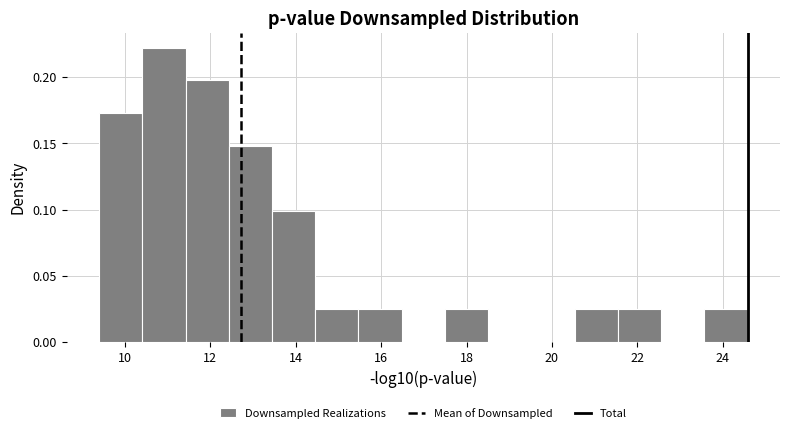

Reading left to right, transcribe this chart: for each bar, give the range it covers on the x-axis and its height. Neither the bar edges nor the heights are printed on the chart, so give them approximately, as read against the axes.

9.4 to 10.4: 0.175
10.4 to 11.4: 0.220
11.4 to 12.4: 0.200
12.4 to 13.4: 0.150
13.4 to 14.4: 0.100
14.4 to 15.4: 0.025
15.4 to 16.4: 0.025
16.4 to 17.4: 0
17.4 to 18.6: 0.025
18.6 to 19.6: 0
19.6 to 20.6: 0
20.6 to 21.6: 0.025
21.6 to 22.6: 0.025
22.6 to 23.6: 0
23.6 to 24.6: 0.025